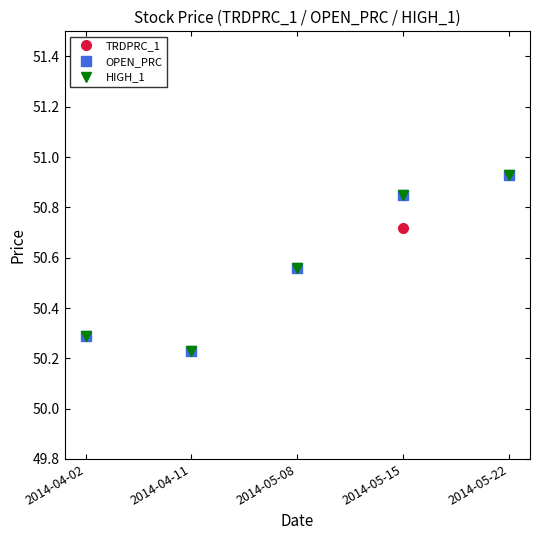

At which category is the sum across all series the highest?

2014-05-22